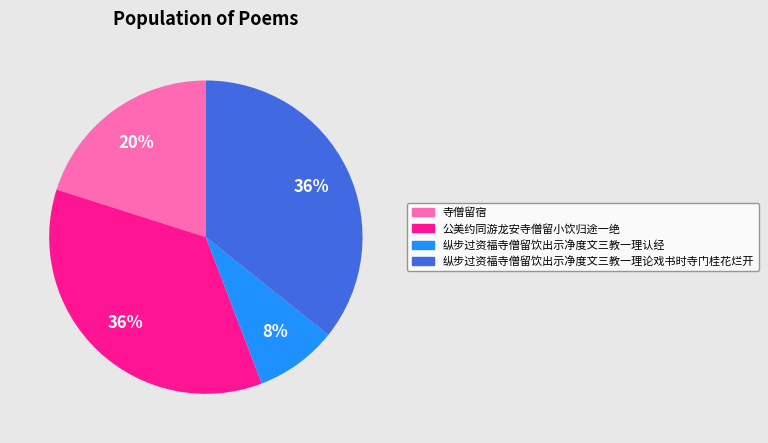

Which slice is the smallest?

纵步过资福寺僧留饮出示净度文三教一理认经